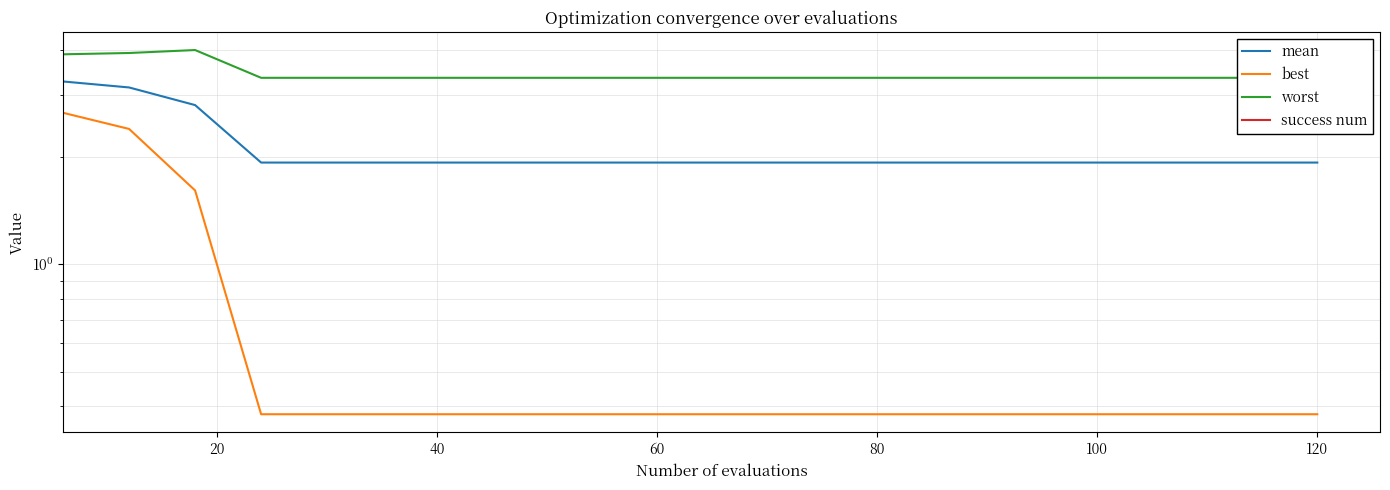

Read the worst value at 12.

3.3